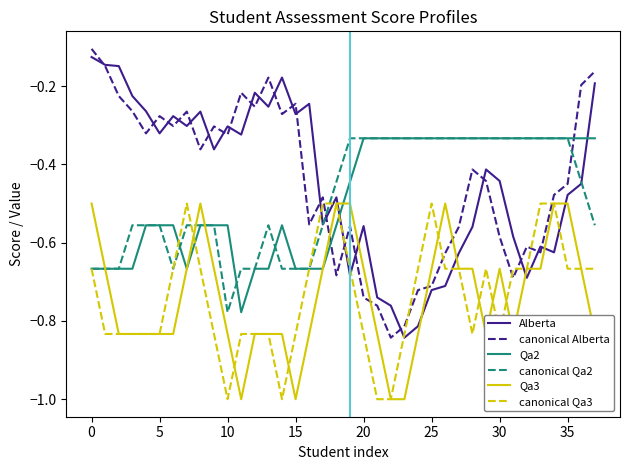

True or false: canonical Qa3 and Alberta intersect in this chart.

True